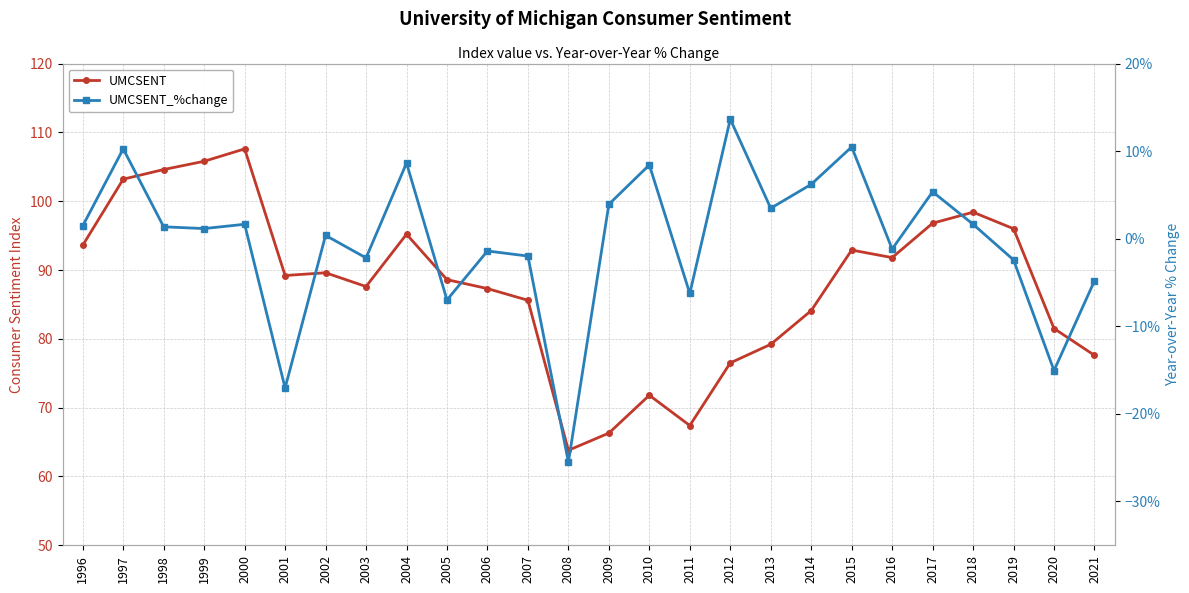

Count the number of data series in this chart.

2